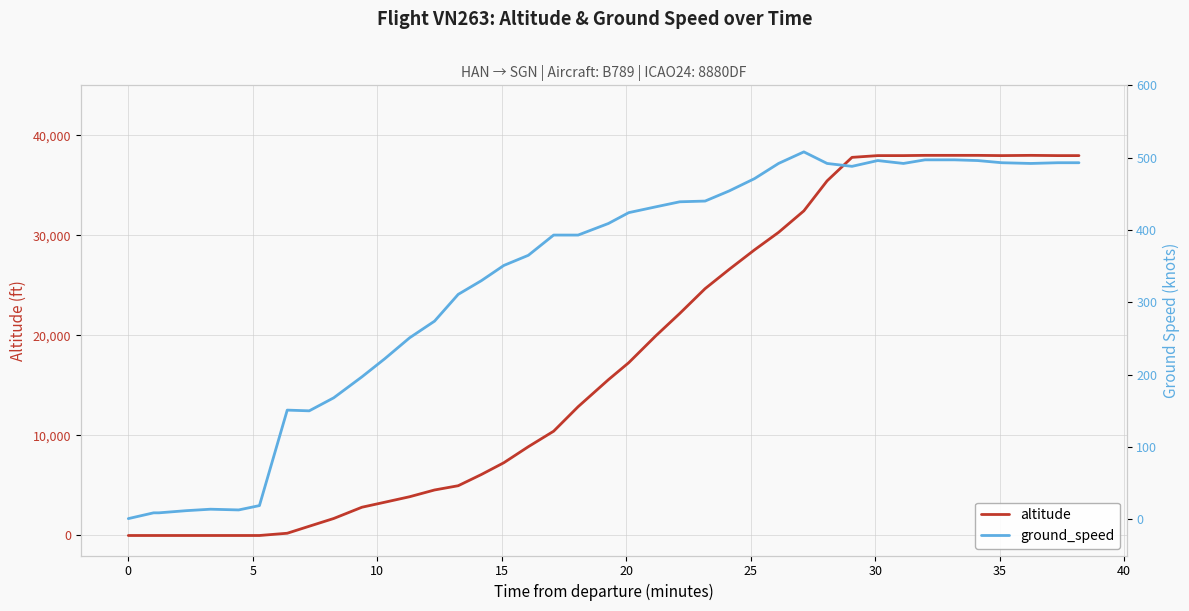

After their last crossing, which series has the higher values: altitude or ground_speed?

altitude